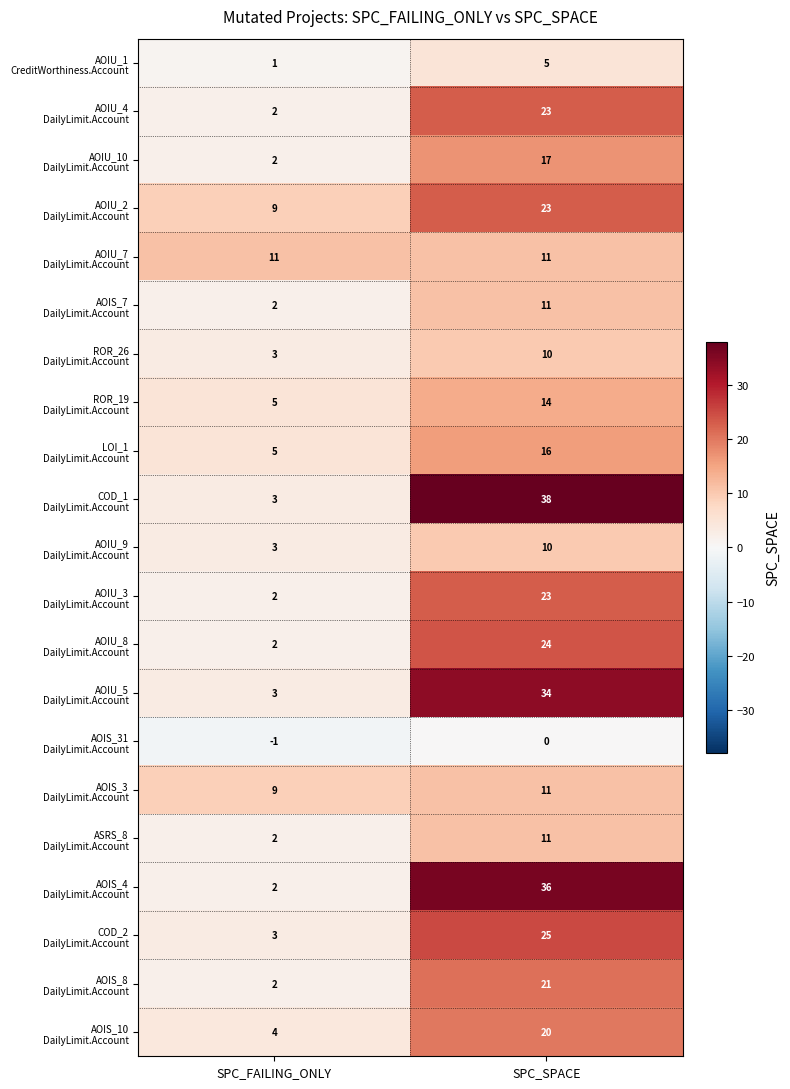

Which category has the highest value across all series?

SPC_SPACE